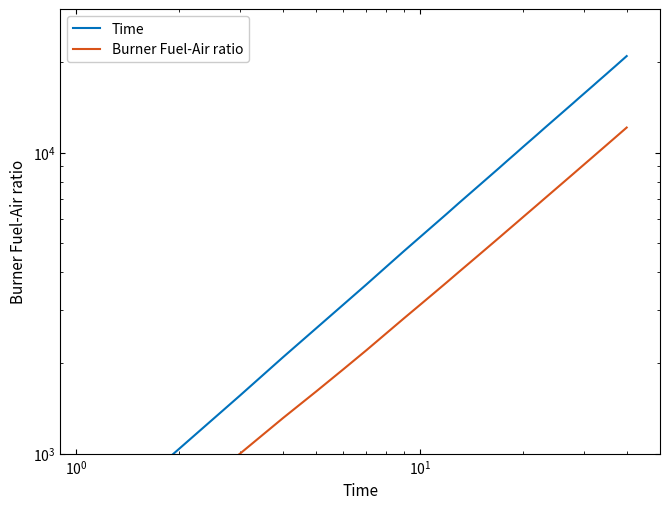

Is this an area chart (filled region under the line)?

No